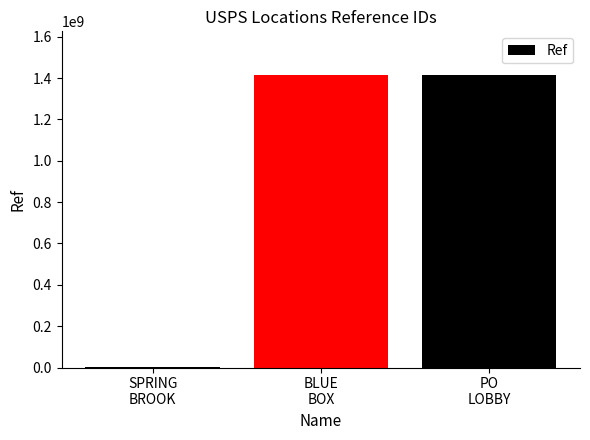

What is the difference between the values at PO
LOBBY and BLUE
BOX?

3